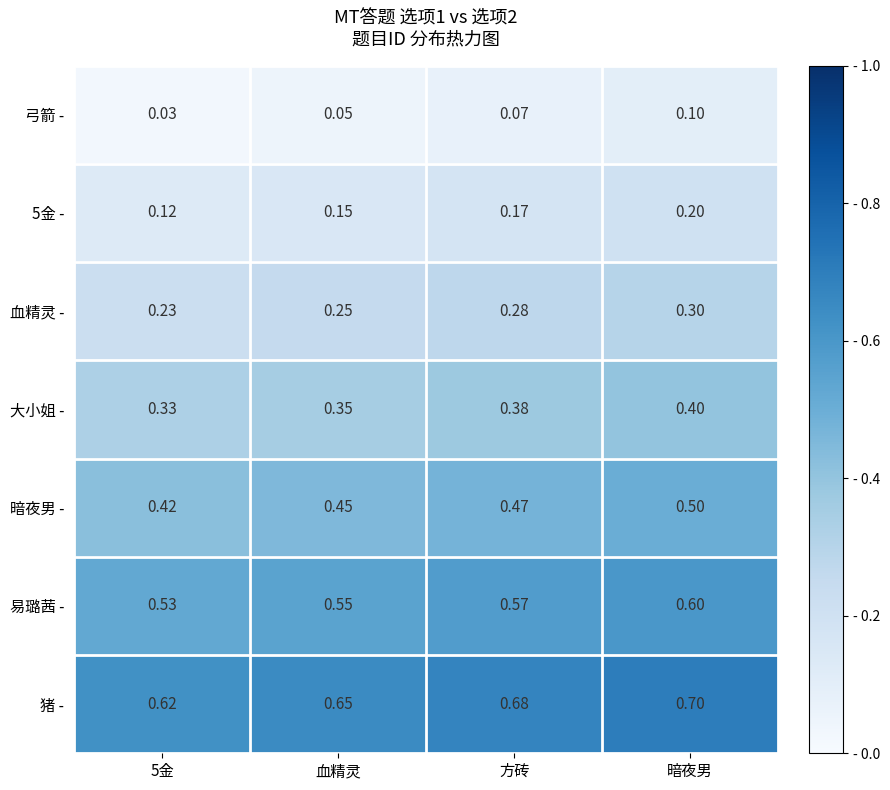

Which category has the highest value across all series?

暗夜男